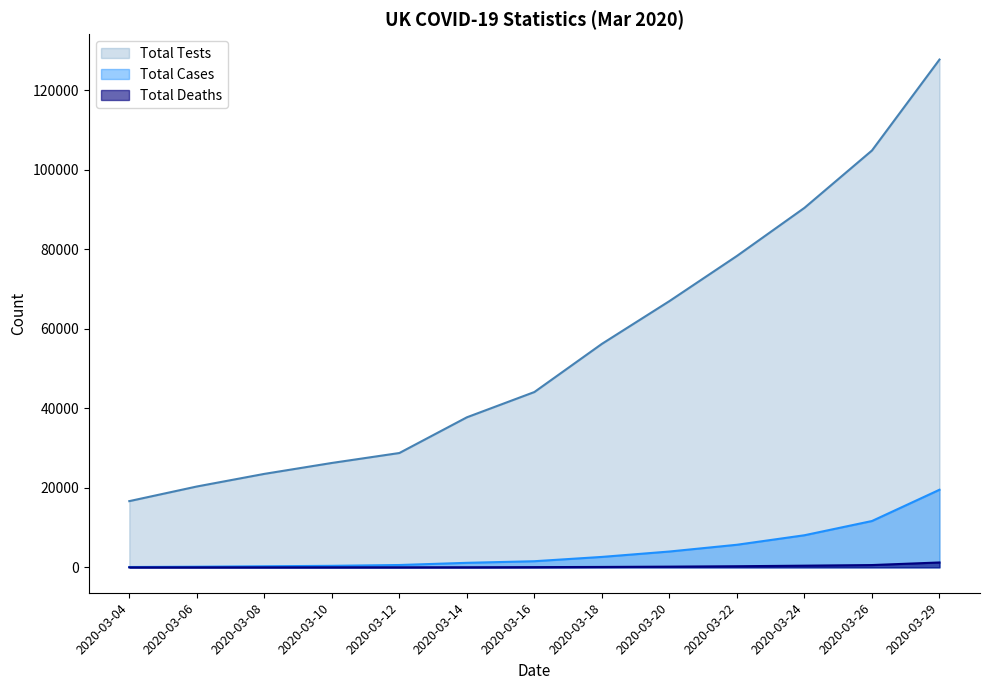

Is the value of Total Deaths at 2020-03-06 greater than the value of Total Tests at 2020-03-12?

No